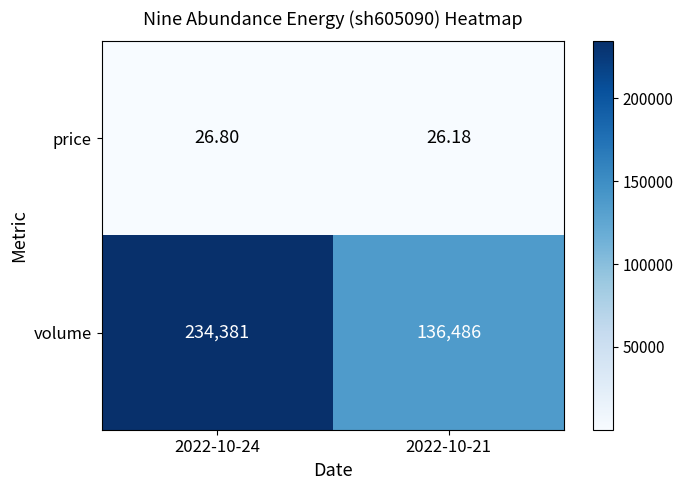

Which series has the largest range (max minus min)?

volume